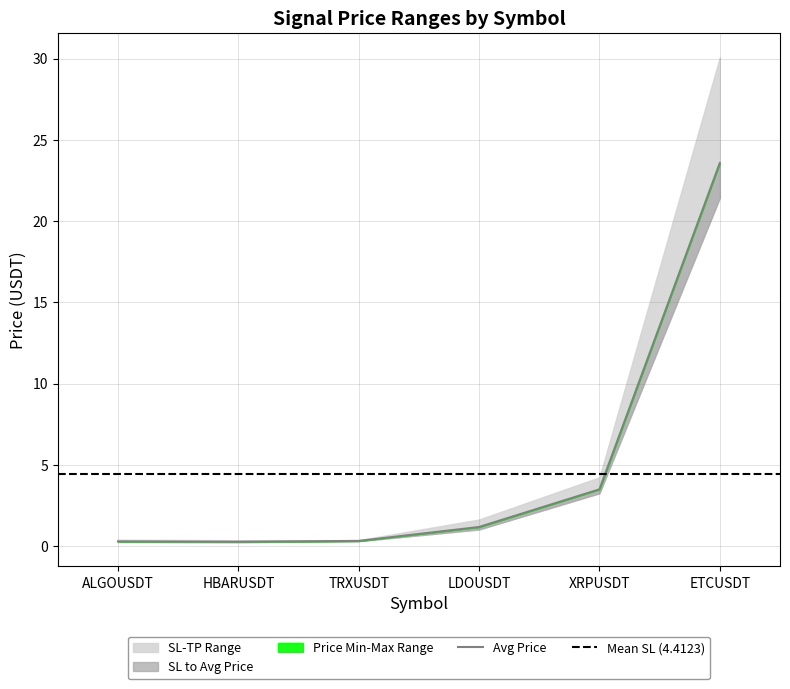

Between TRXUSDT and LDOUSDT, which is larger?

LDOUSDT